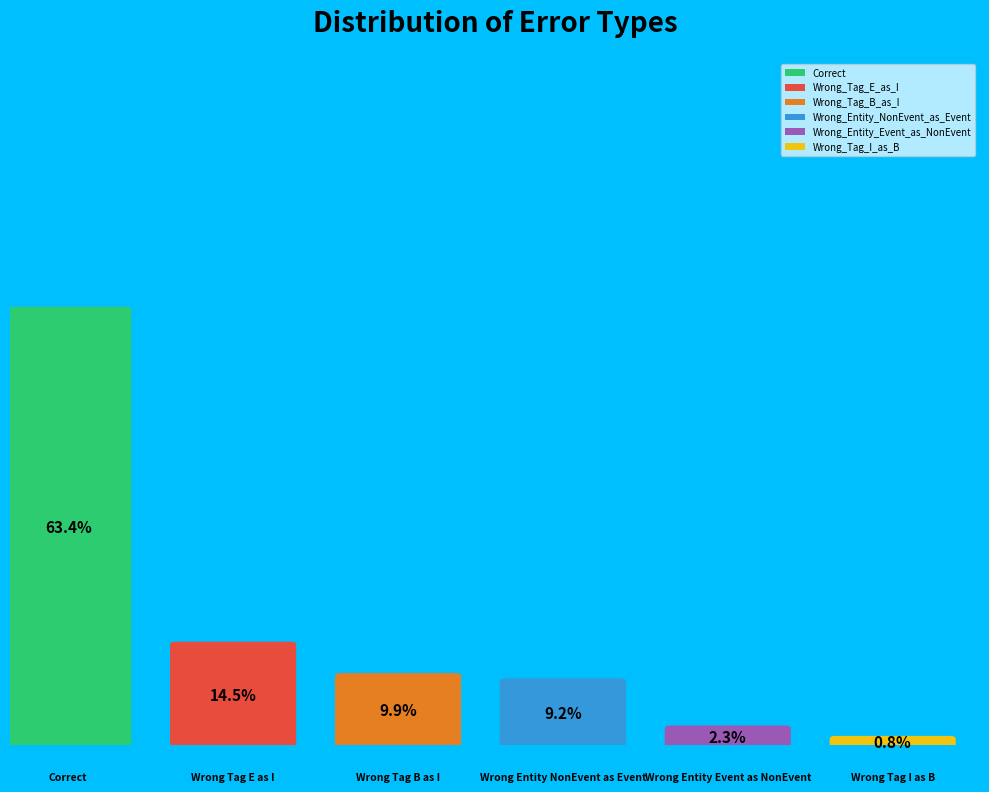

The Wrong_Tag_B_as_I slice represents 10% of the pie. True or false?

True